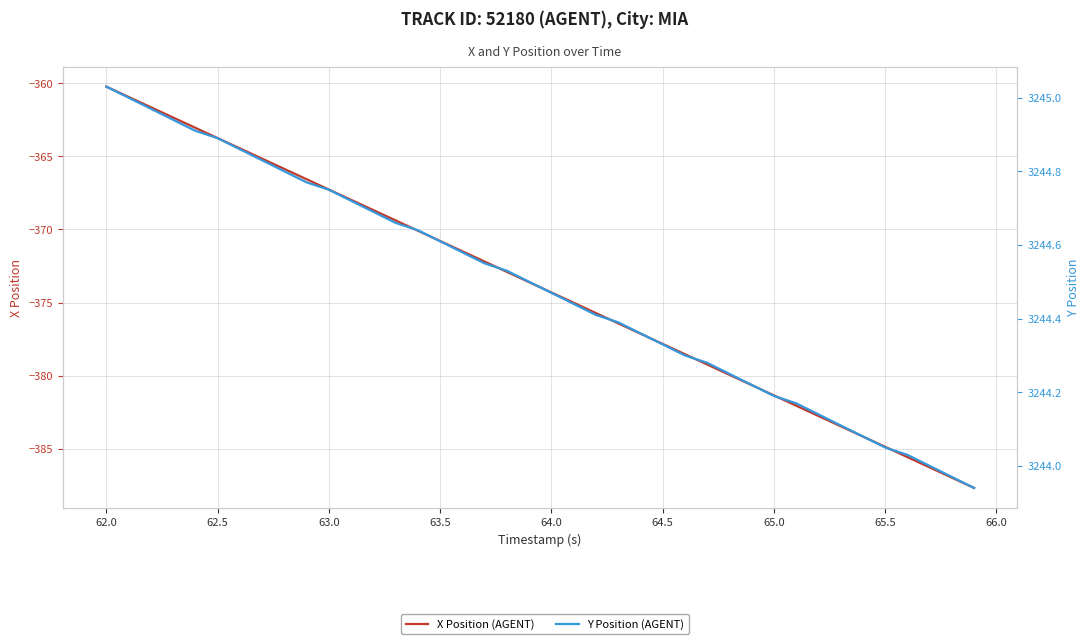

The X Position (AGENT) series shows -545.5 at 62.0. True or false?

False